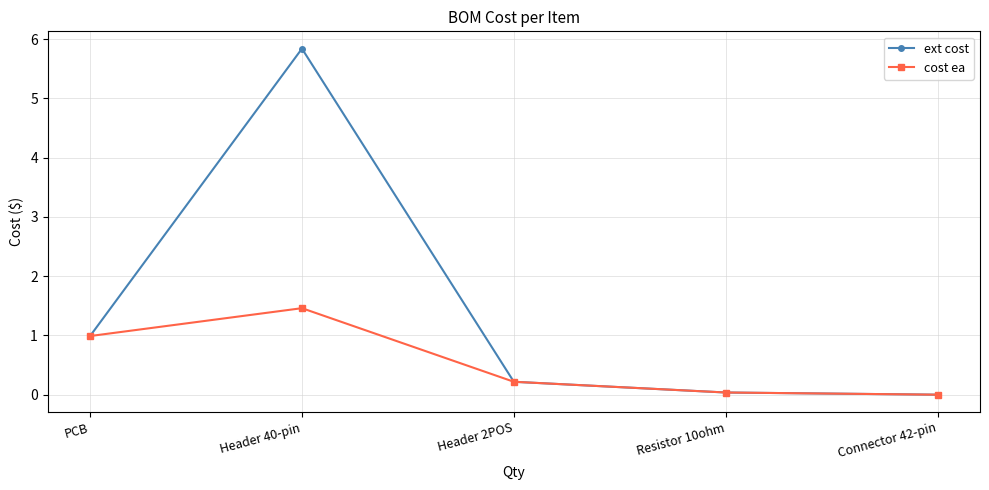

At which category is the sum across all series the highest?

Header 40-pin